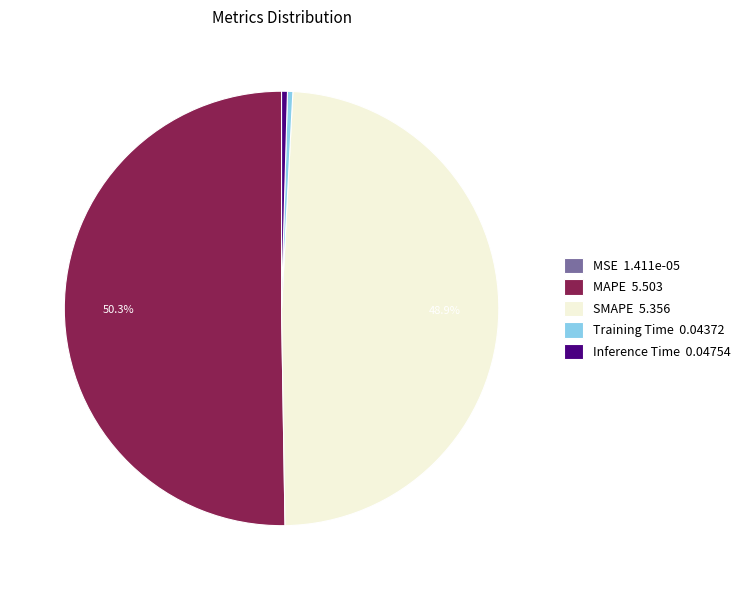

What percentage is NOT represented by MAPE 5.503?

49.7%